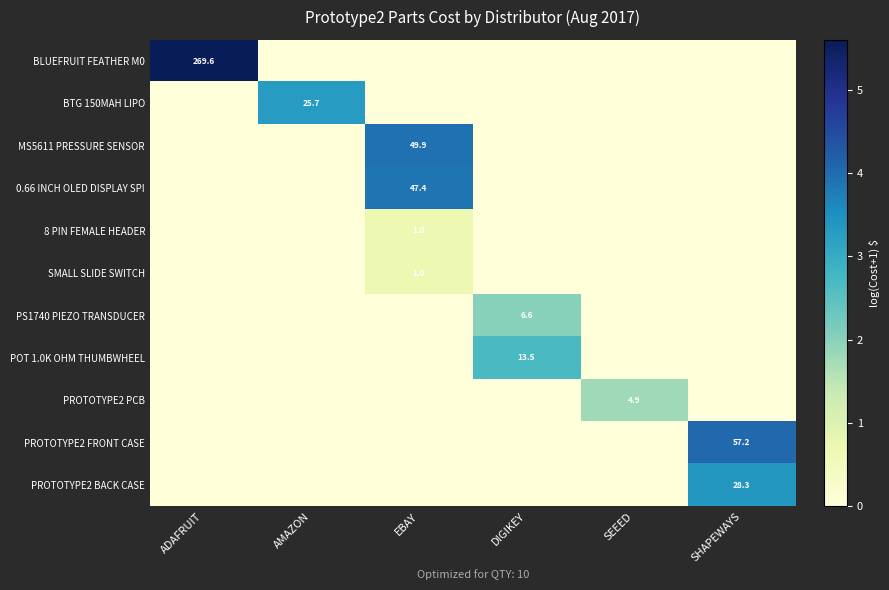

Is it true that BLUEFRUIT FEATHER M0 equals 373.2 at ADAFRUIT?

False